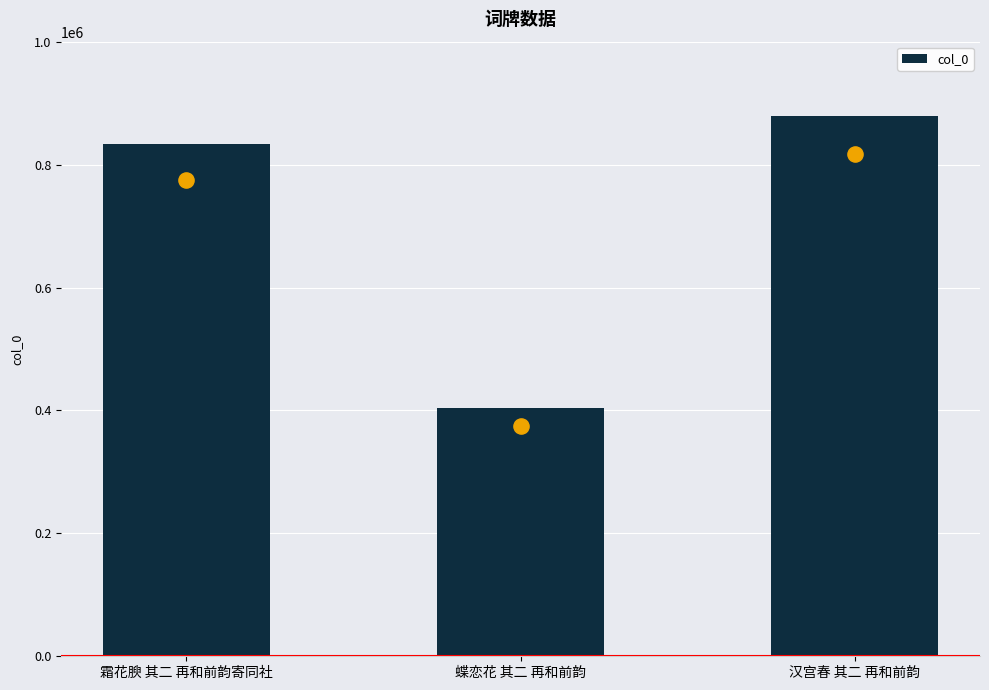

Approximately how many times larger is the value at 汉宫春 其二 再和前韵 compared to 霜花腴 其二 再和前韵寄同社?

1.1